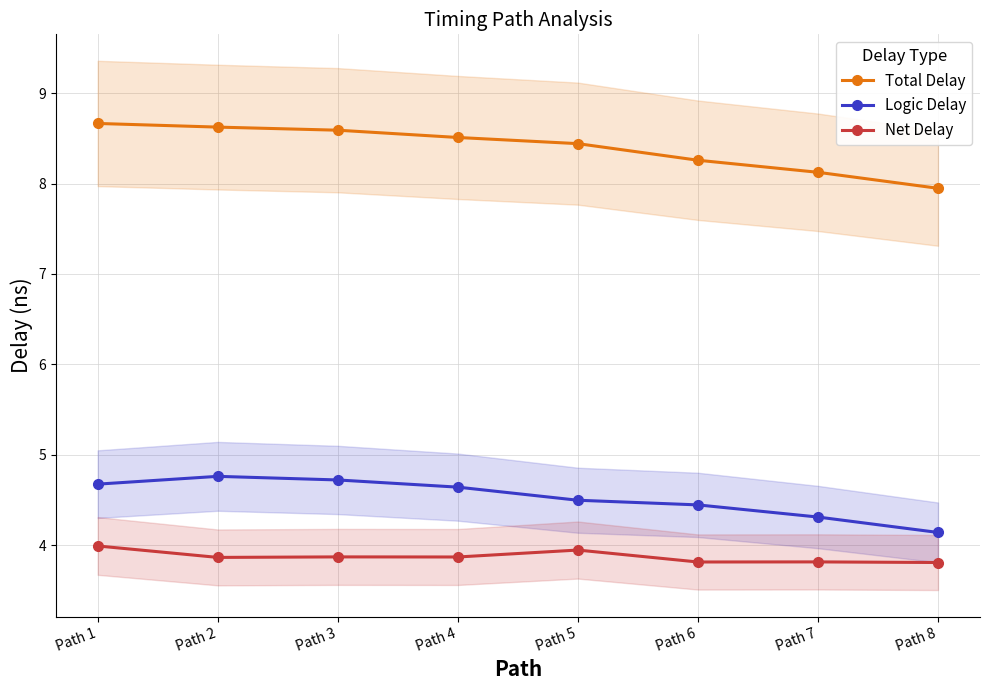

True or false: Logic Delay and Total Delay cross at least once.

False